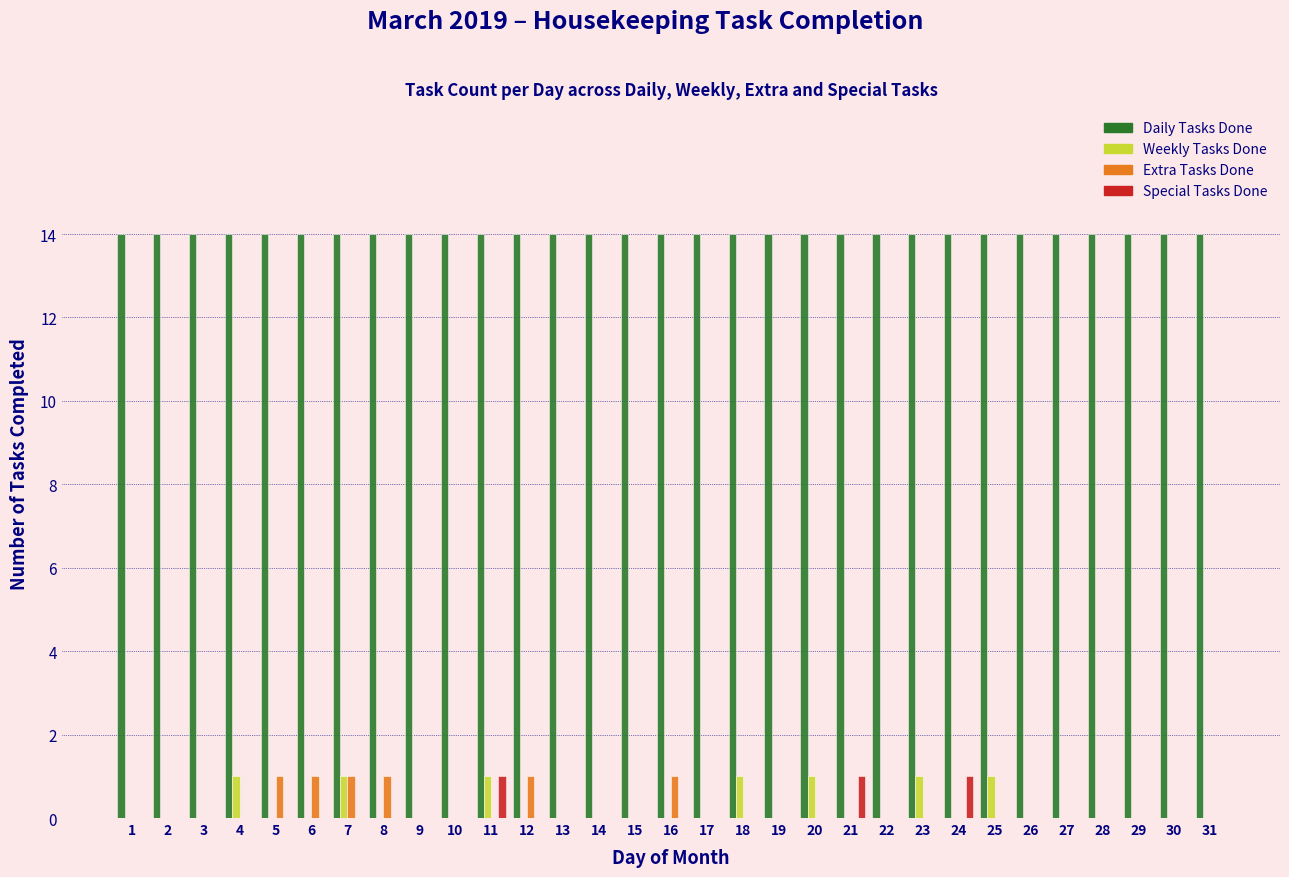

True or false: Daily Tasks Done has a value of 14 at 1.

True